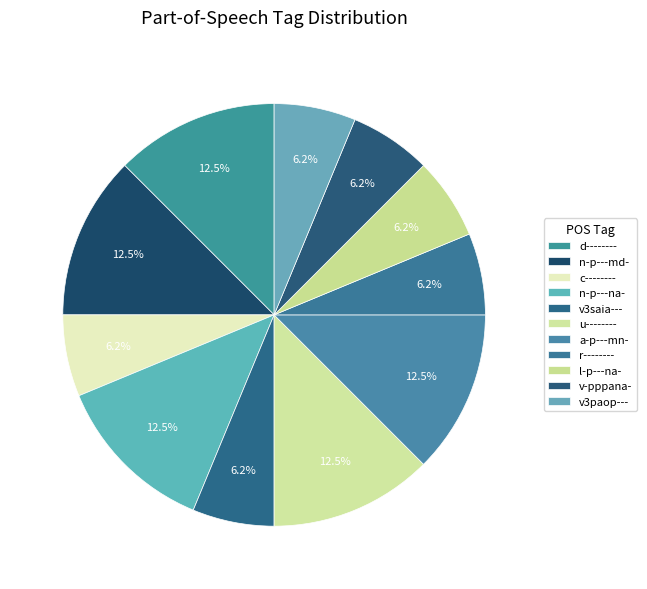

How many segments does this pie chart have?

11